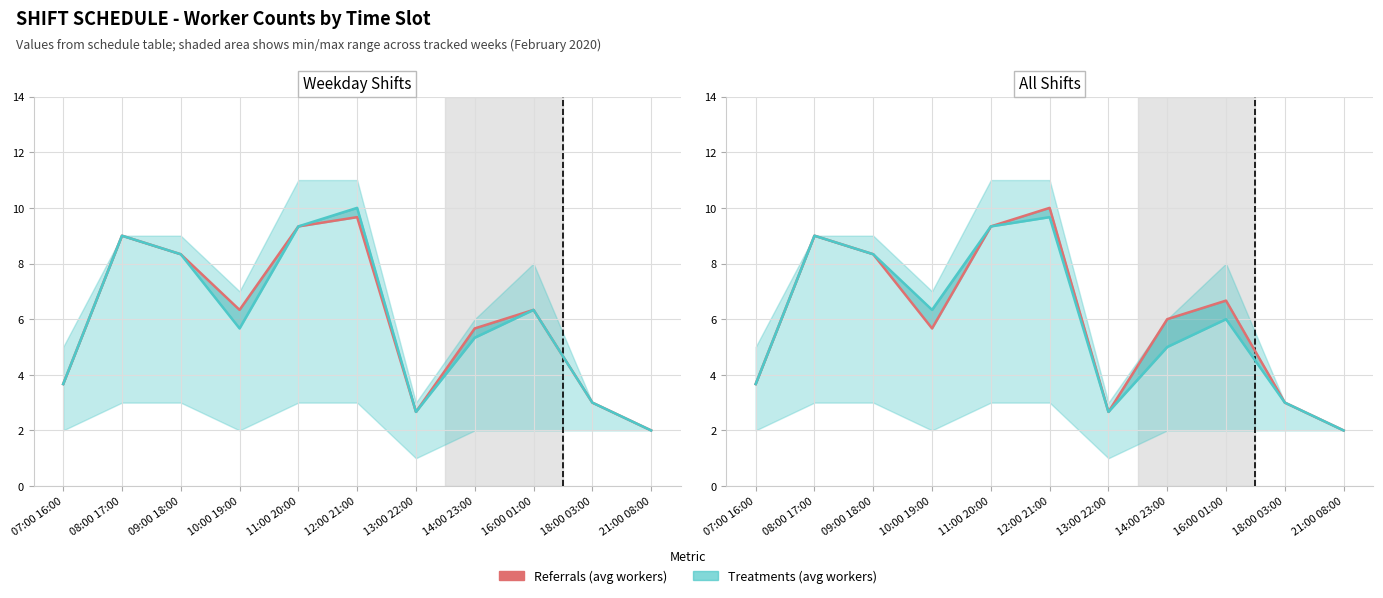

What is the sum of all Referrals (avg workers) values?

66.3